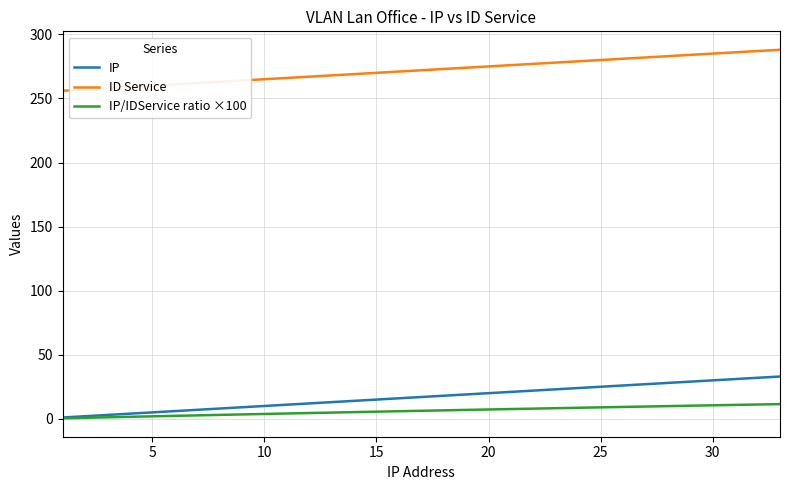

True or false: ID Service and IP cross at least once.

False